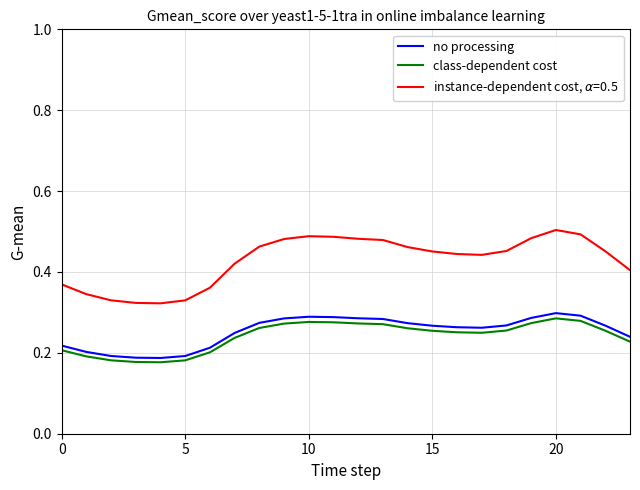

How many lines are shown in the chart?

3